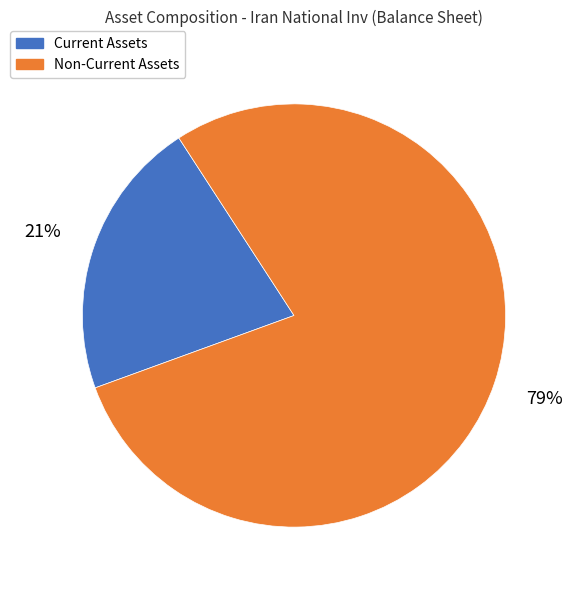

Combined, do Current Assets and Non-Current Assets account for over 50%?

Yes